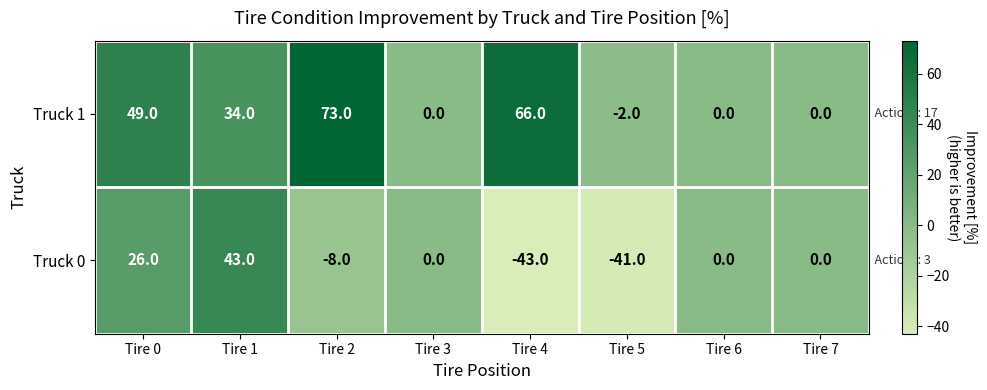

What is the sum of all Truck 1 values?

220